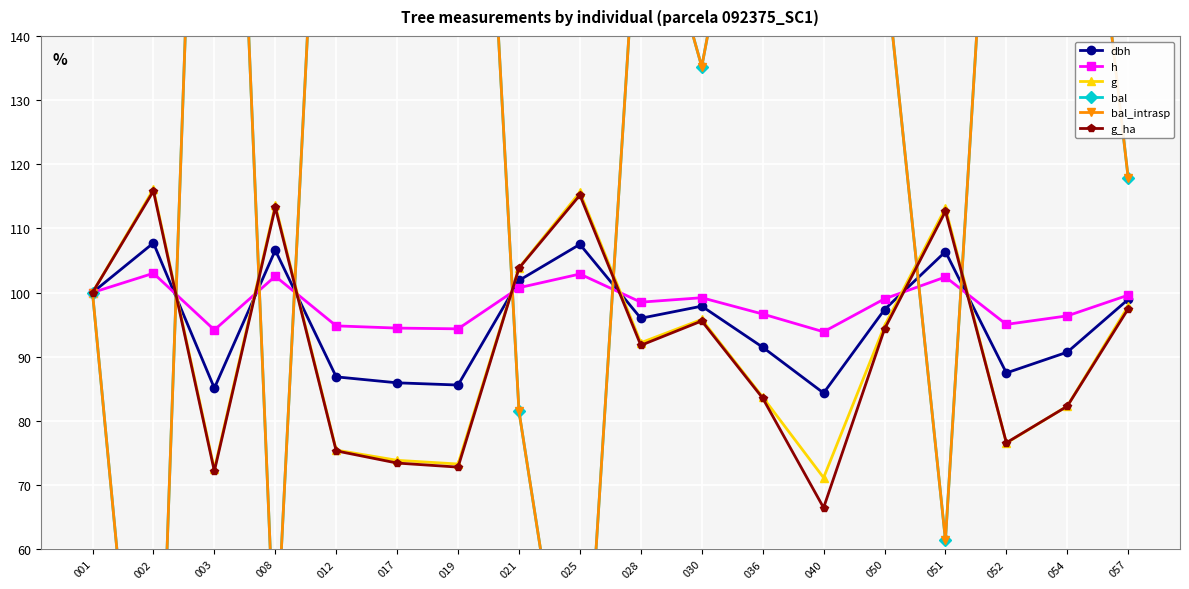

At which category does the chart reach its peak across all series?

040